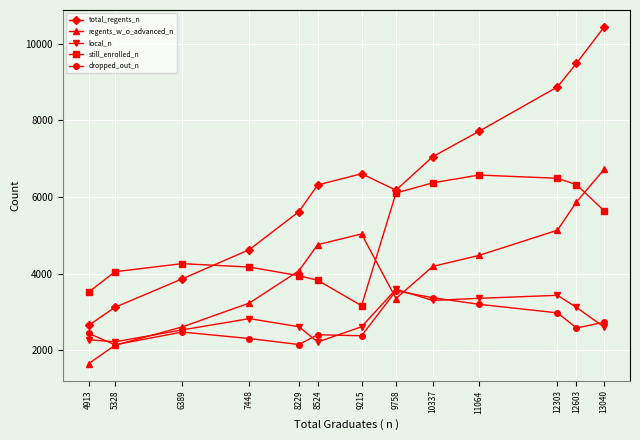

What is the difference between the maximum and second lowest values in the total_regents_n series?

7322